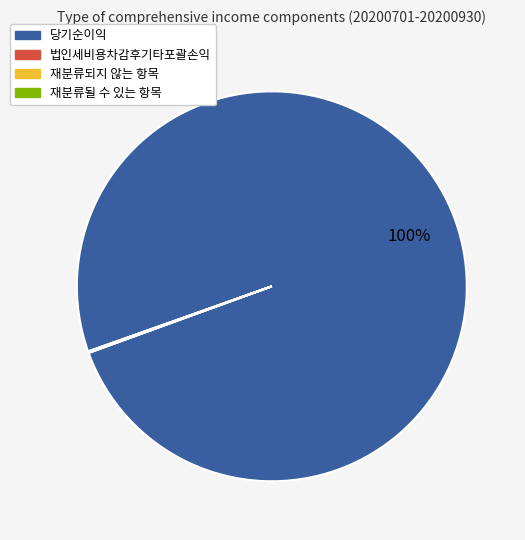

What is the largest slice in the pie chart?

당기순이익